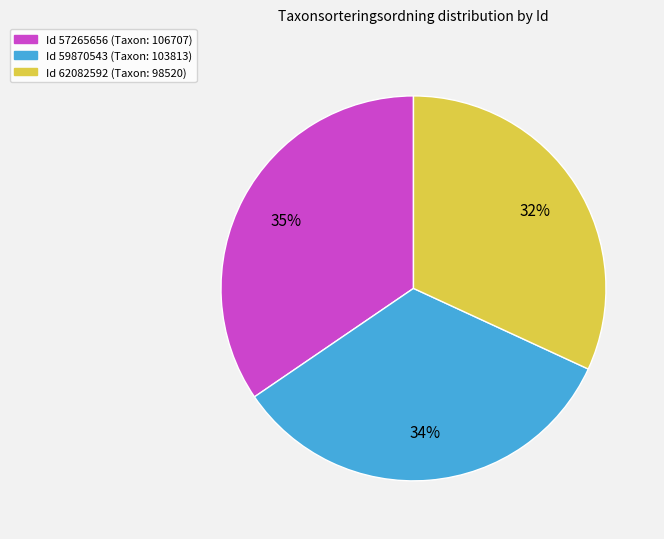

To the nearest percent, what is the difference between the largest and smallest slice percentages?

3%